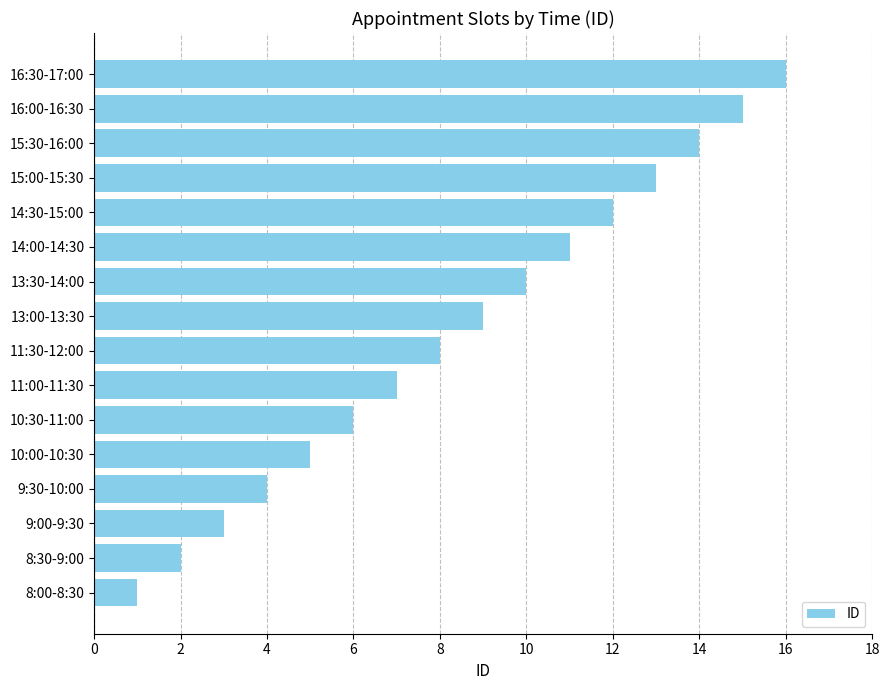

Approximately how many times larger is the value at 14:00-14:30 compared to 16:00-16:30?

0.7